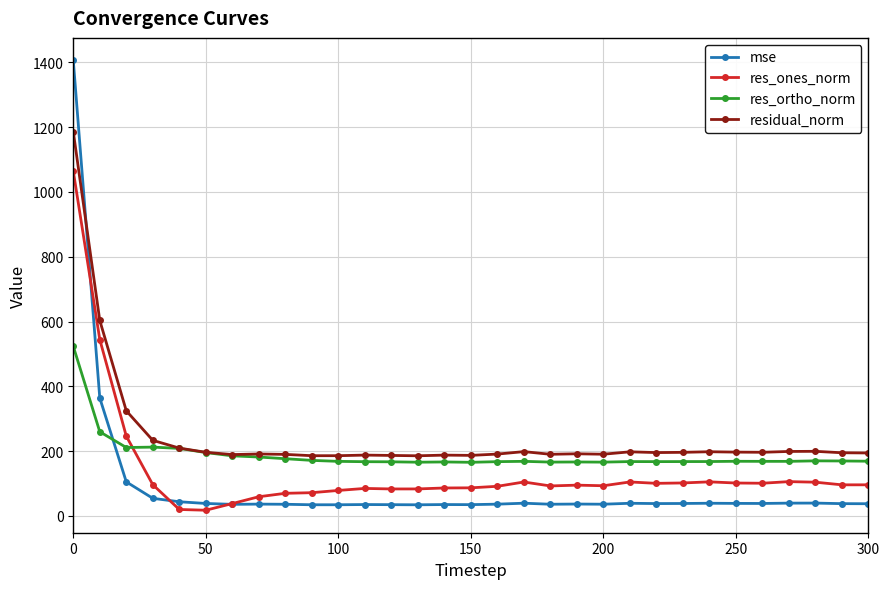

What is the value of the mse point at the 8th from the left?

36.6